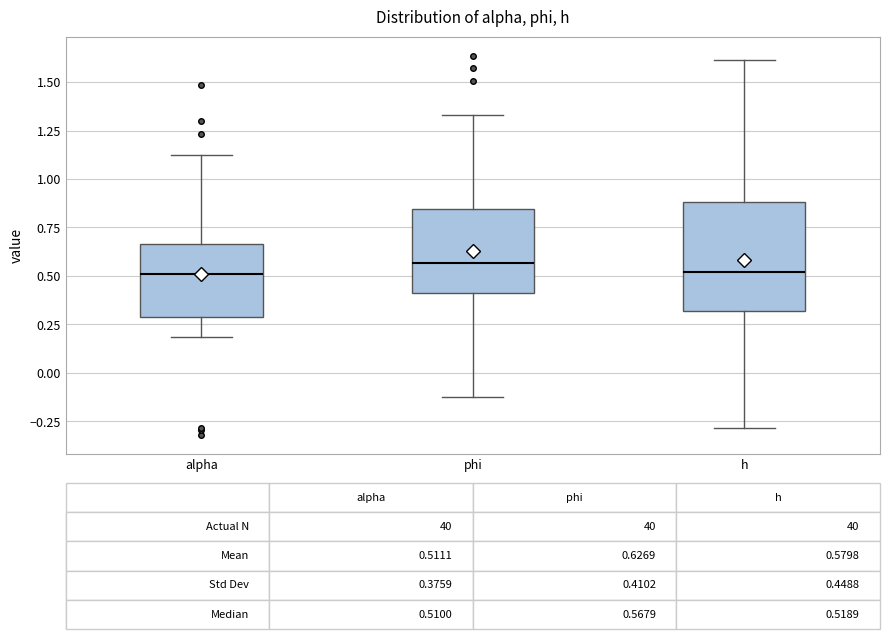

Which box is the tallest, from its lower edge to its upper edge?

h